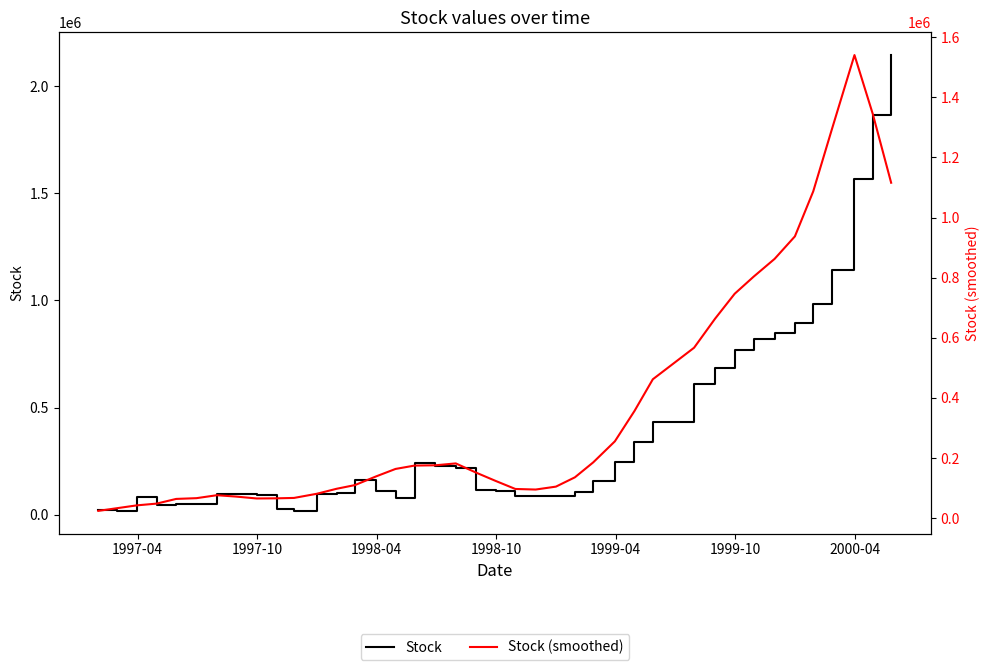

Which series has the widest spread of values?

Stock